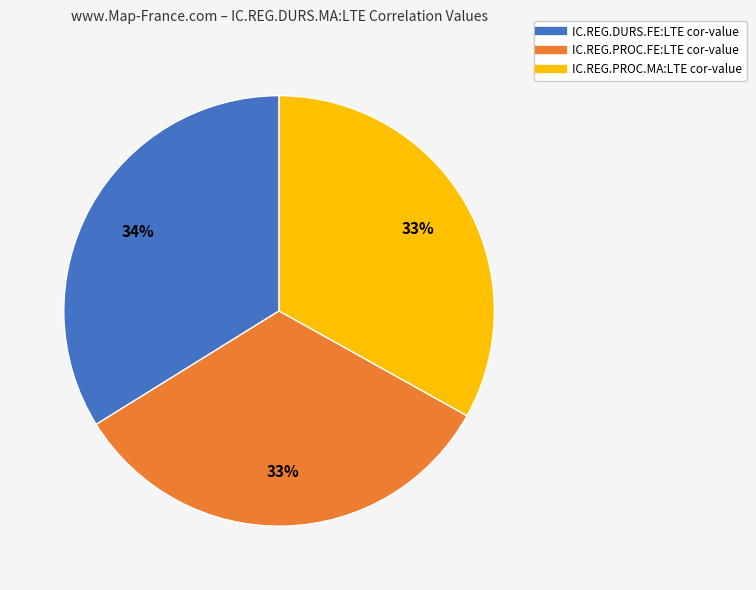

To the nearest percent, what is the difference between the largest and smallest slice percentages?

1%